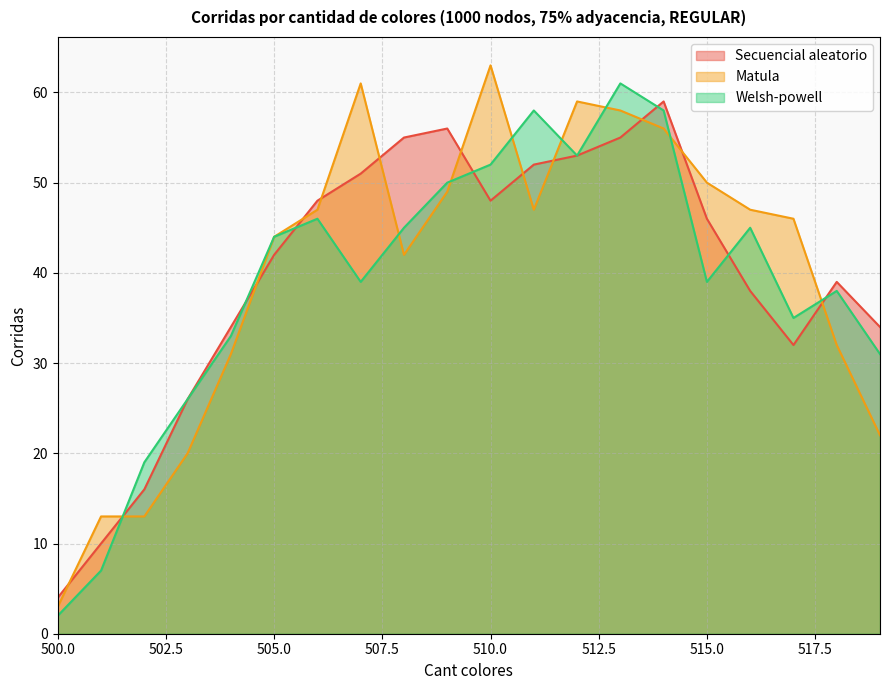

Reading right to left, extract all data points from this chart.

Secuencial aleatorio: 519=34	518=39	517=32	516=38	515=46	514=59	513=55	512=53	511=52	510=48	509=56	508=55	507=51	506=48	505=42	504=34	503=26	502=16	501=10	500=4
Matula: 519=22	518=32	517=46	516=47	515=50	514=56	513=58	512=59	511=47	510=63	509=49	508=42	507=61	506=47	505=44	504=31	503=20	502=13	501=13	500=3
Welsh-powell: 519=31	518=38	517=35	516=45	515=39	514=58	513=61	512=53	511=58	510=52	509=50	508=45	507=39	506=46	505=44	504=33	503=26	502=19	501=7	500=2